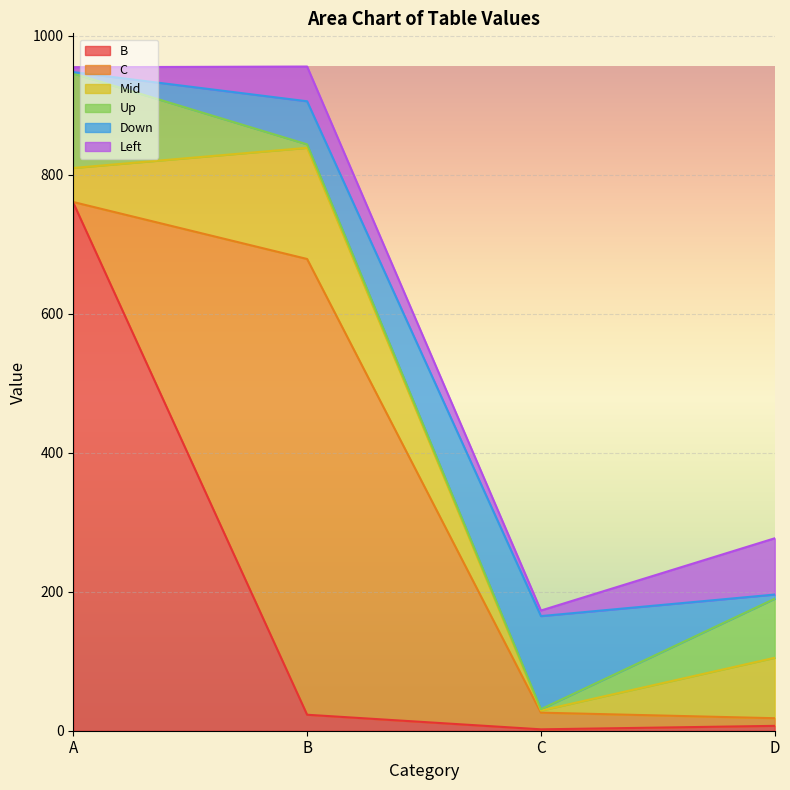

What is the difference between the maximum and minimum values in the Down series?

132